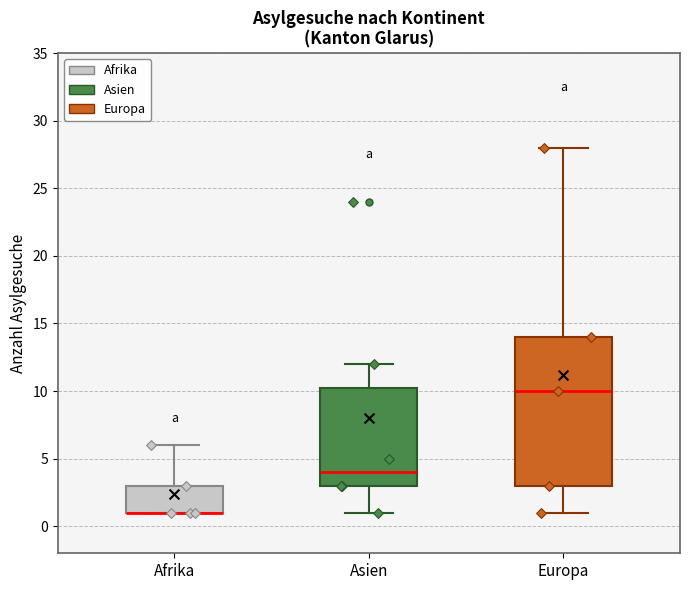

Reading left to right, transcribe this box plot: for each box, give where its median line is, the range the box spans, and where its two whiskers end, as read against the y-axis. The values are not printed on the chart, so give them approximately, as read against the axis.

Afrika: median 1.0 (drawn on the box's lower edge), box 1.0 to 3.0, whiskers 1.0 to 6.0
Asien: median 4.0, box 3.0 to 10.5, whiskers 1.0 to 12.0
Europa: median 10.0, box 3.0 to 14.0, whiskers 1.0 to 28.0